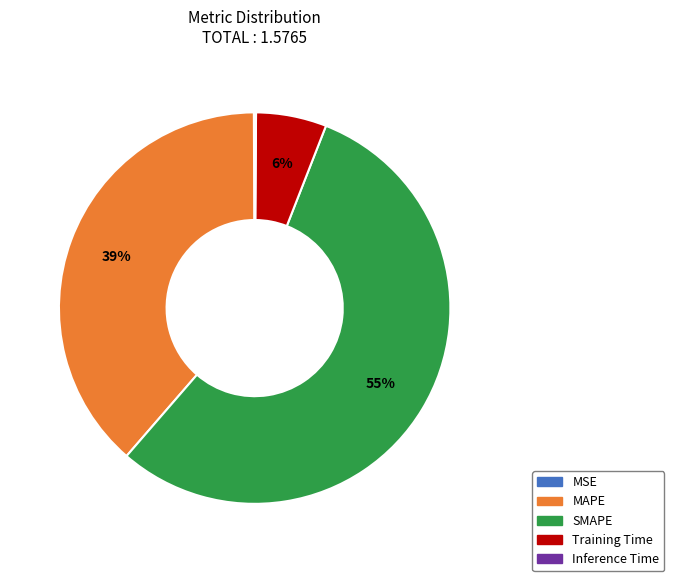

What is the largest slice in the pie chart?

SMAPE